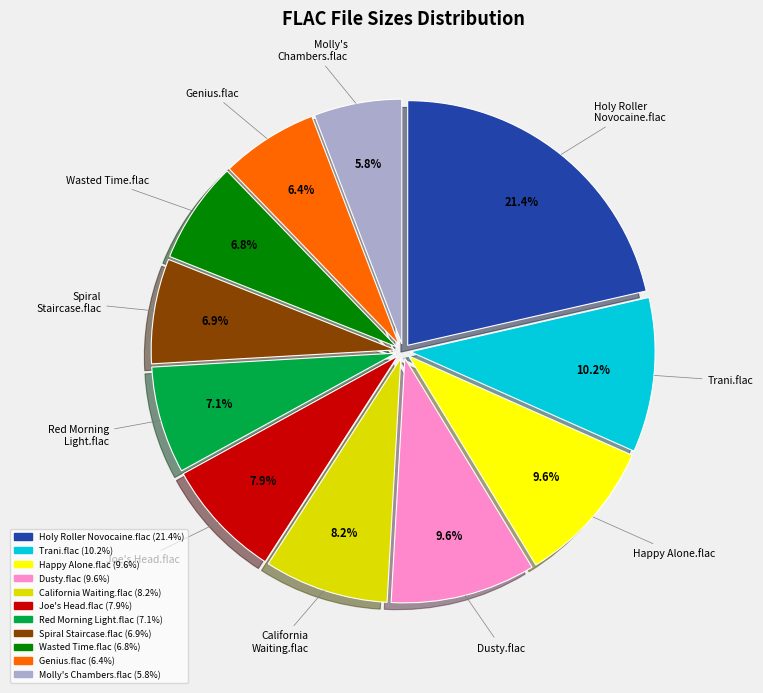

How many slices are in this pie chart?

11